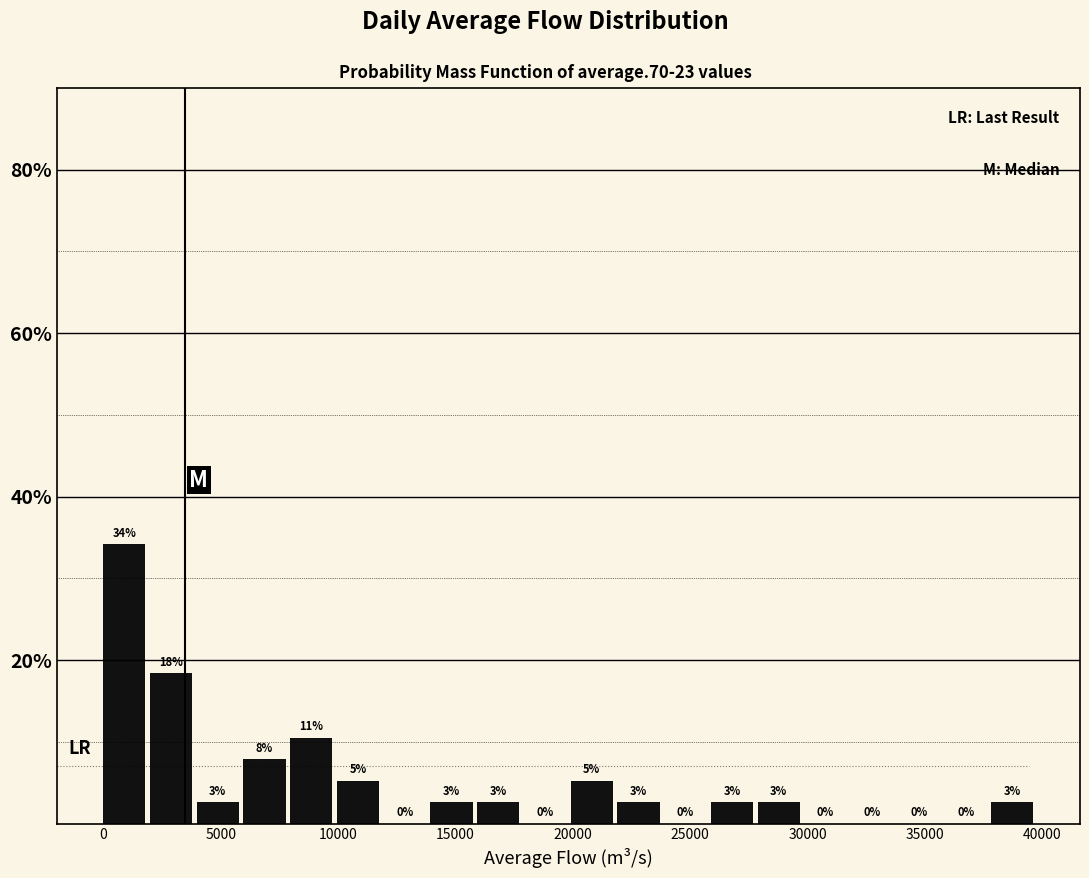

Read against the x-axis, roughly where is the centre of the tallest bar?

1000